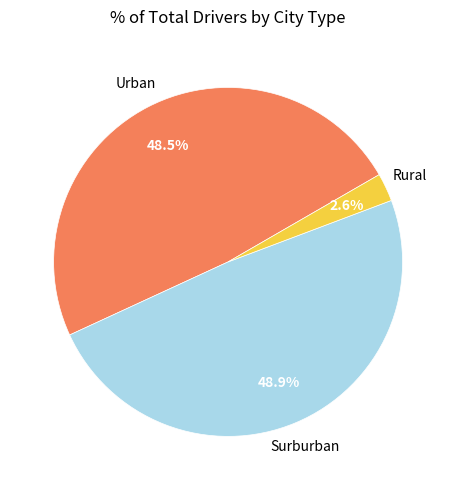

Between Rural and Urban, which is larger?

Urban